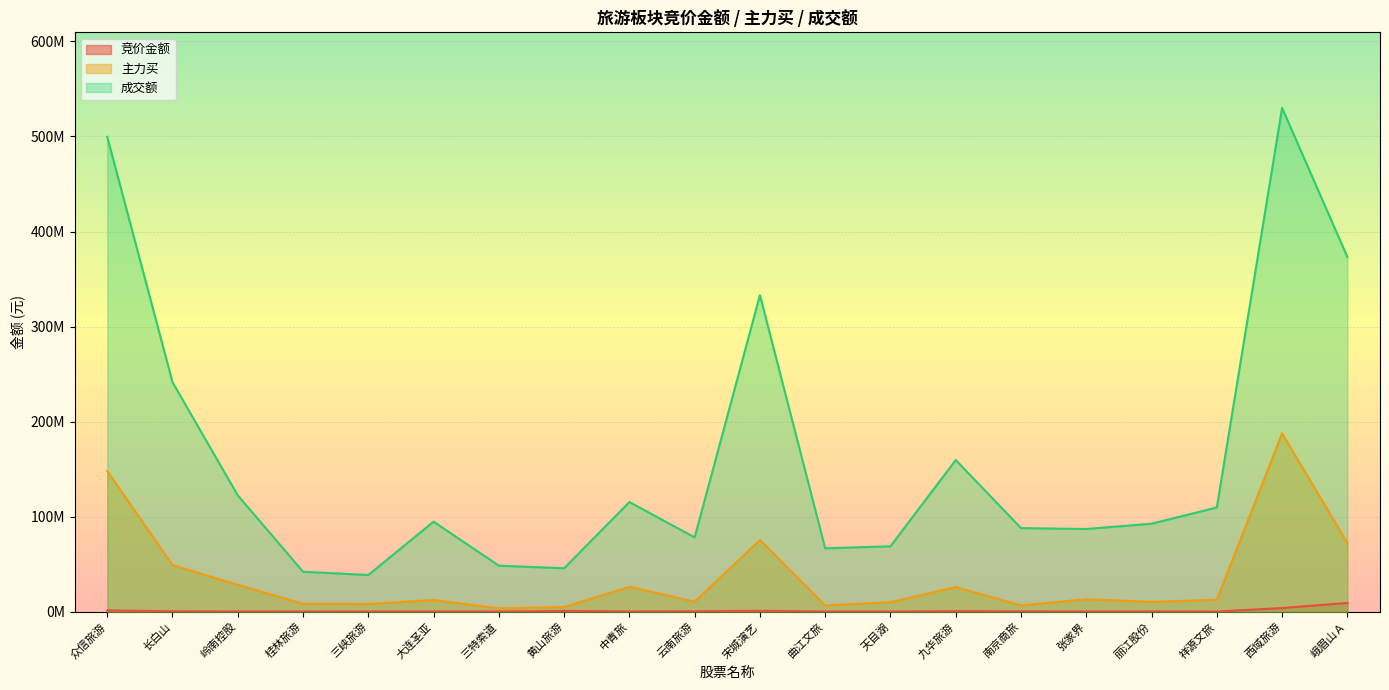

At which category does 成交额 reach its first local peak?

大连圣亚